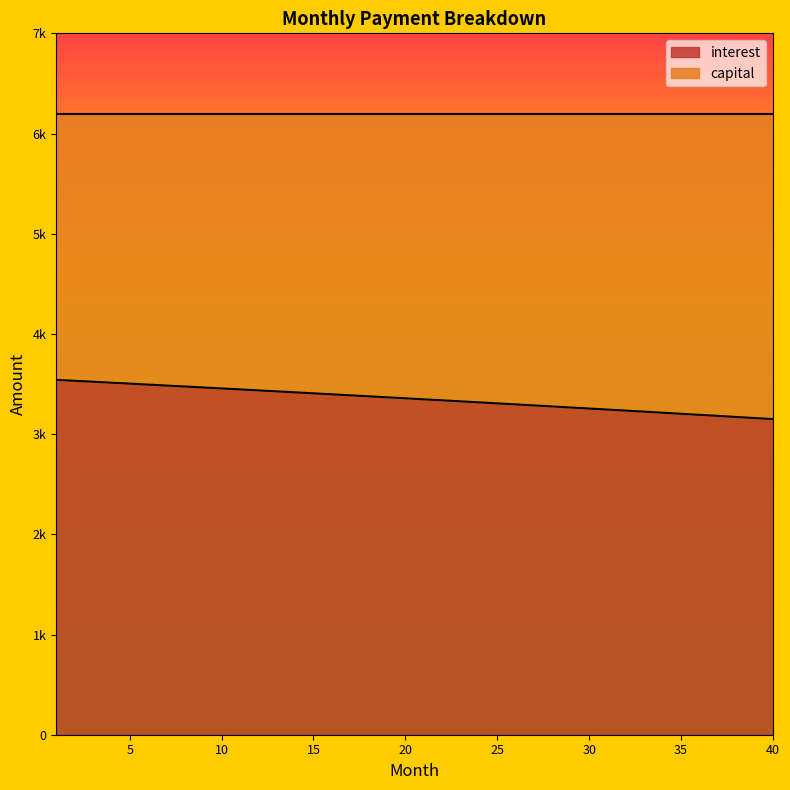

True or false: capital and interest cross at least once.

False